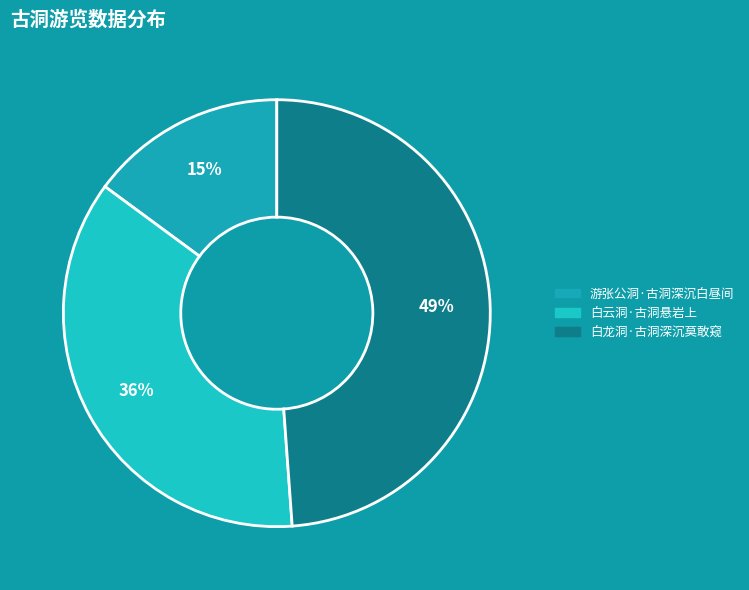

How many slices are in this pie chart?

3